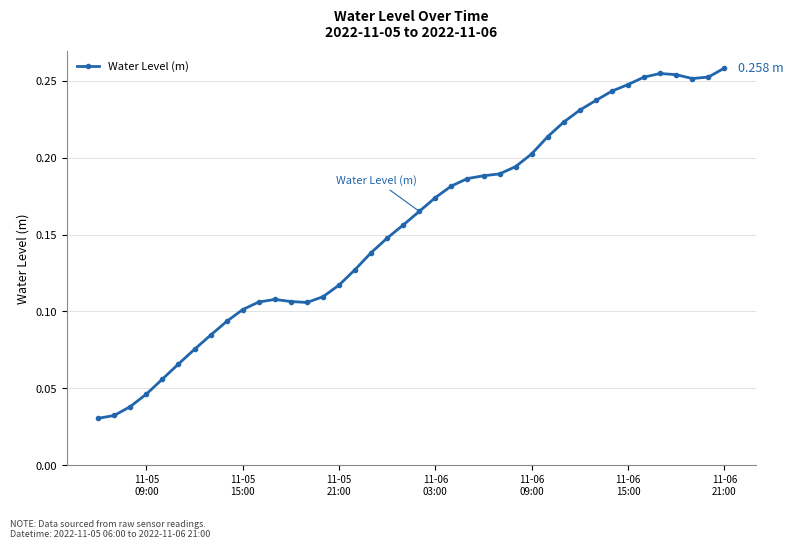

Count the number of categories in the chart.

40